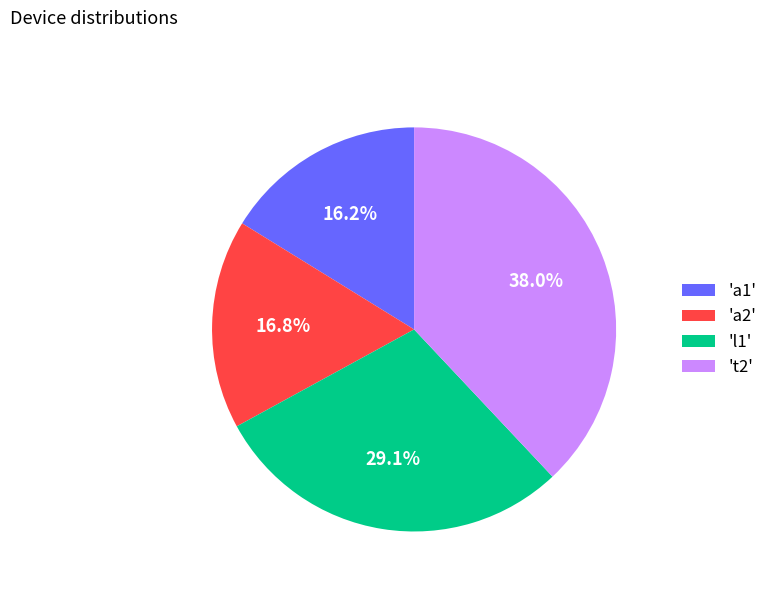

Is 't2' the majority of the pie?

No